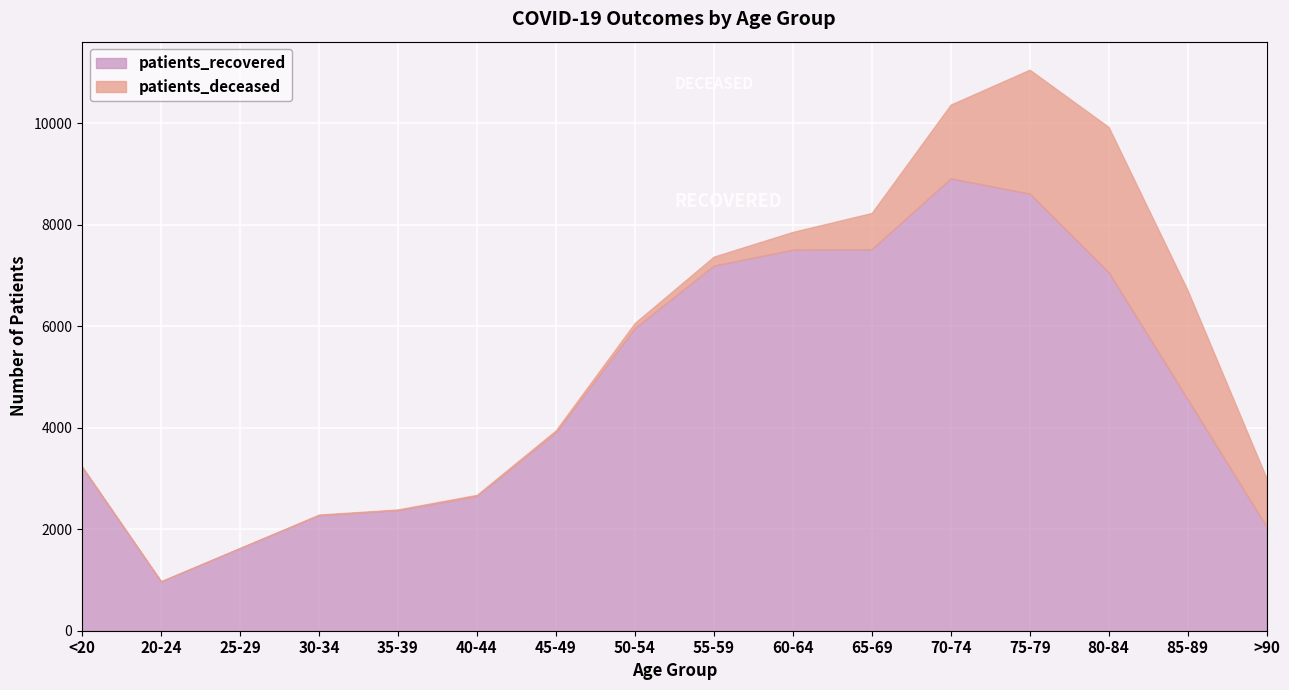

Where does the patients_recovered series first go above 4564?

50-54